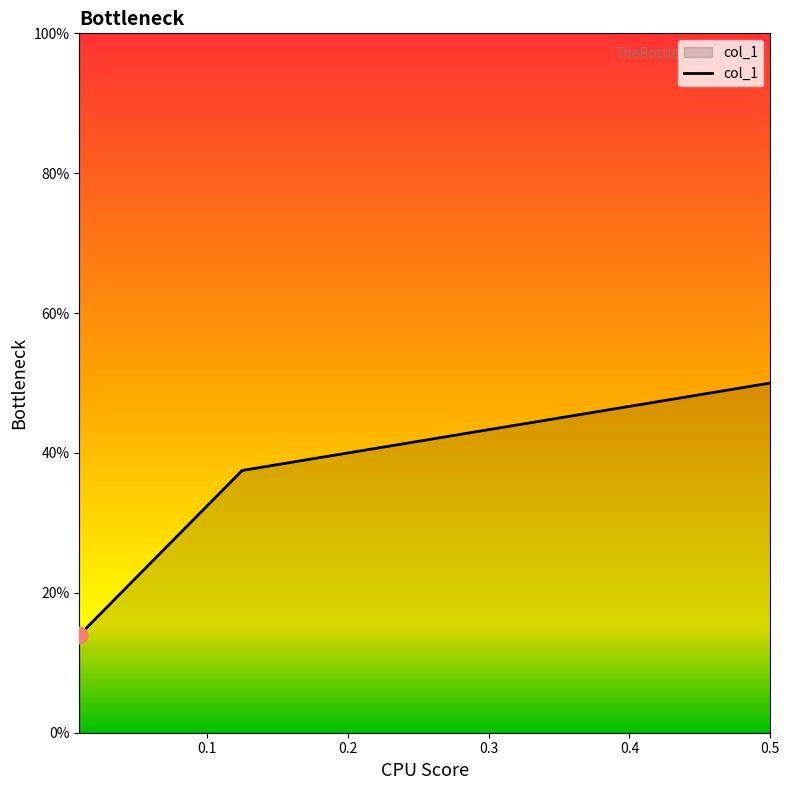

How many values are between 0 and 1?

3